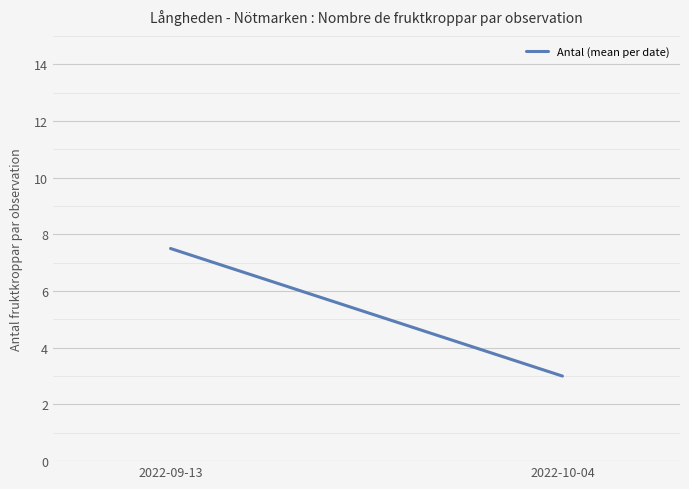

How many values are below 7?

1